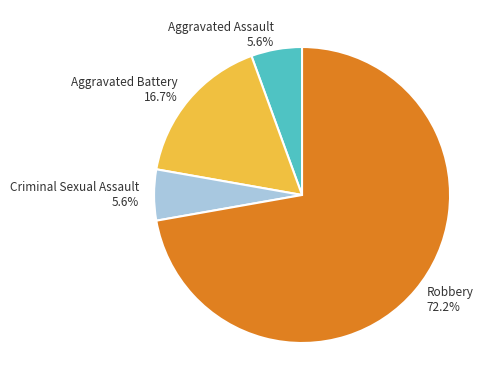

To the nearest percent, what percentage of the pie is Robbery?

72%